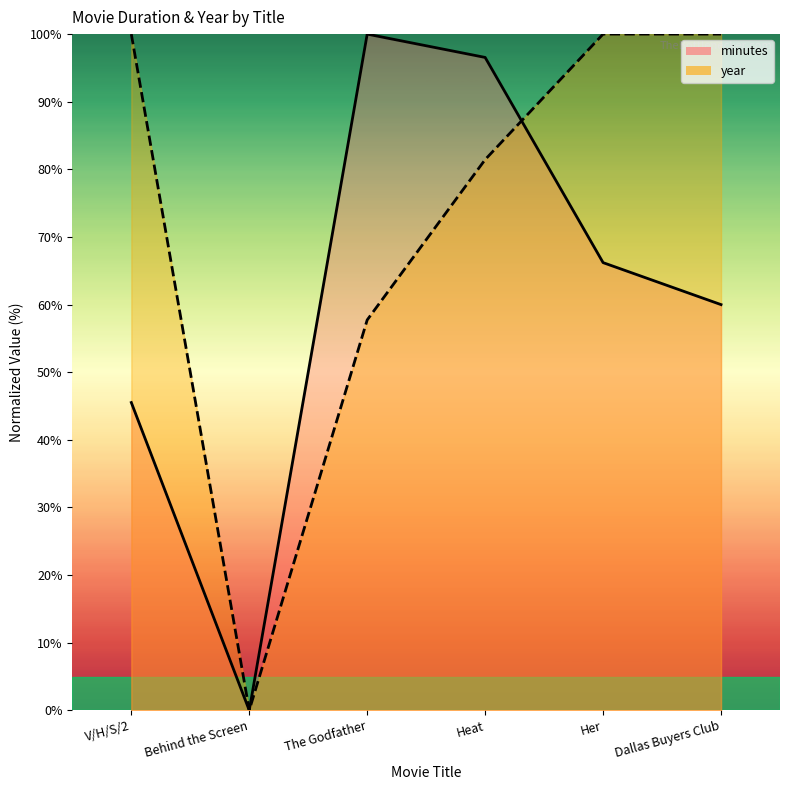

How many lines are shown in the chart?

2